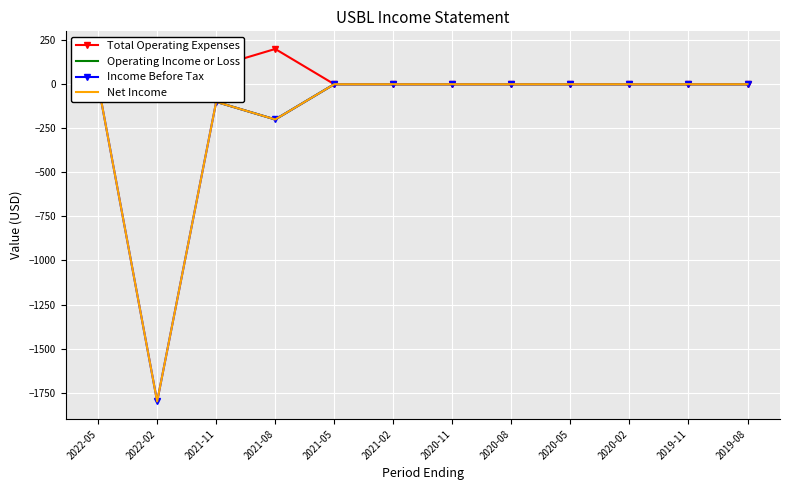

True or false: Operating Income or Loss and Total Operating Expenses intersect in this chart.

False